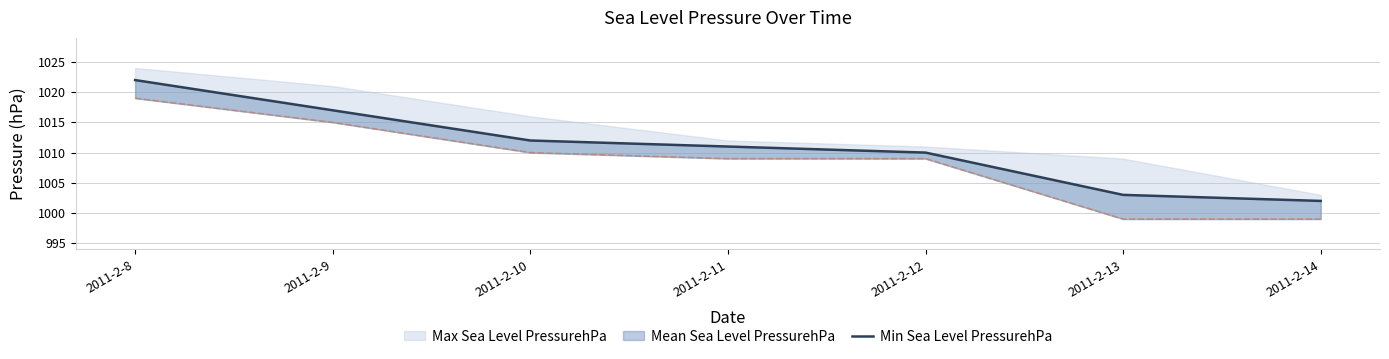

List the labels in order of value, smallest first.

2011-2-14, 2011-2-13, 2011-2-12, 2011-2-11, 2011-2-10, 2011-2-9, 2011-2-8